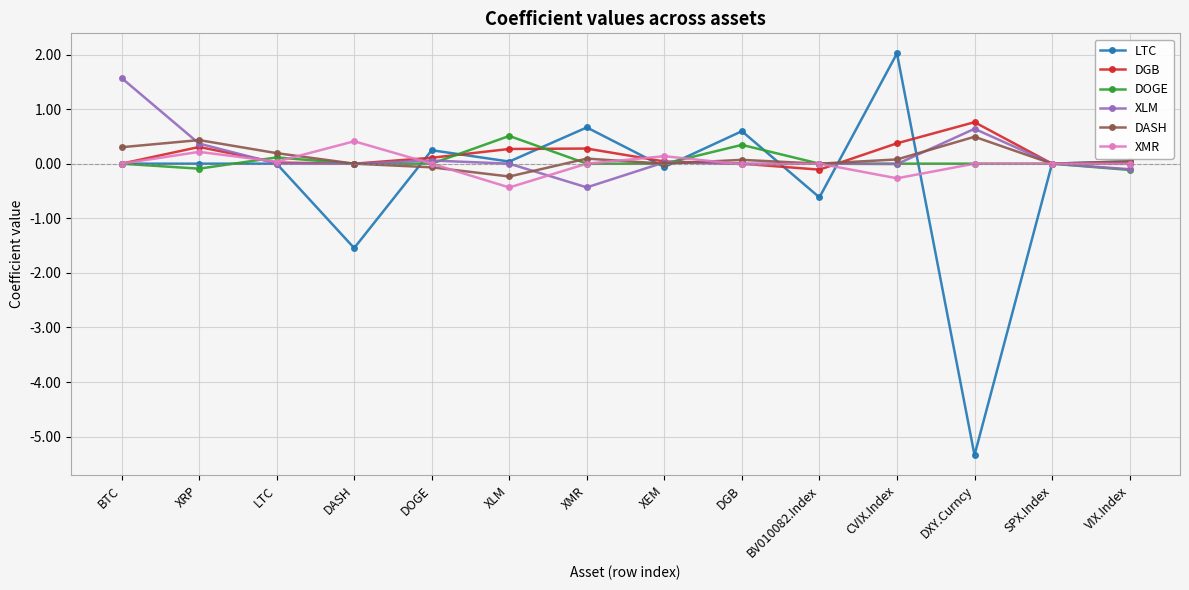

The value of DOGE at LTC is 0.1. True or false?

True